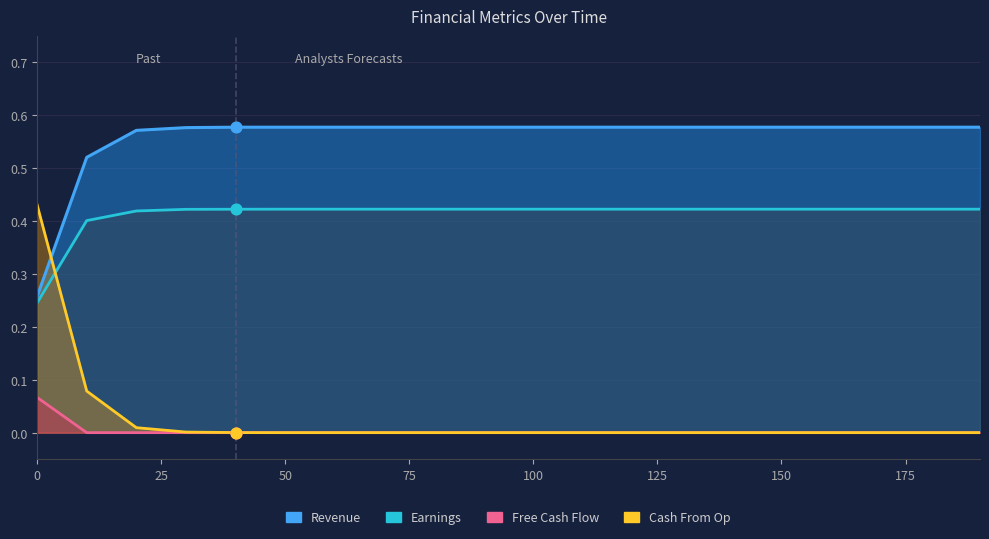

Which series contains the lowest Y value?

Free Cash Flow